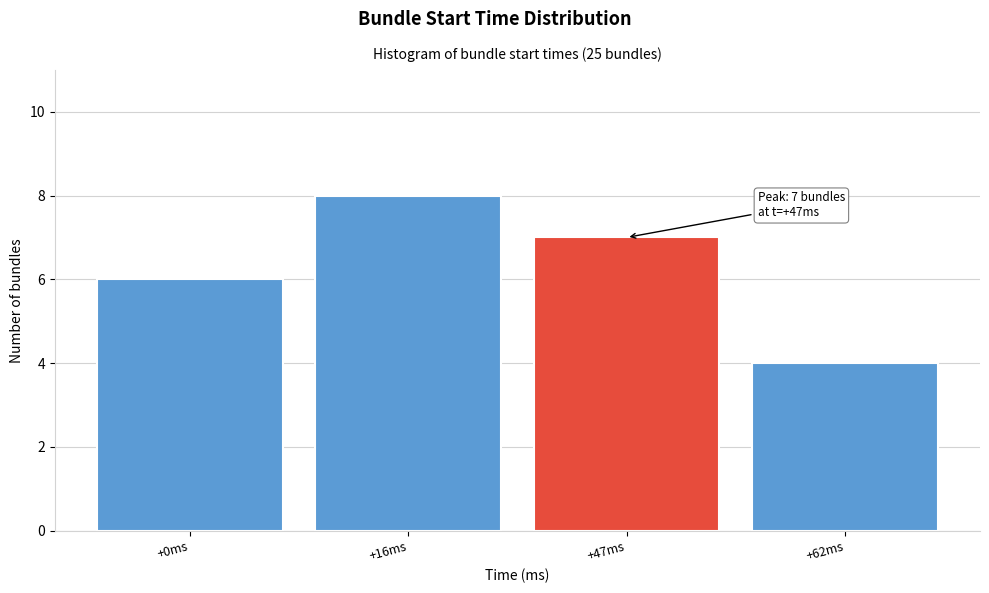

Reading right to left, list all the values displayed in this chart.

+62ms=4	+47ms=7	+16ms=8	+0ms=6